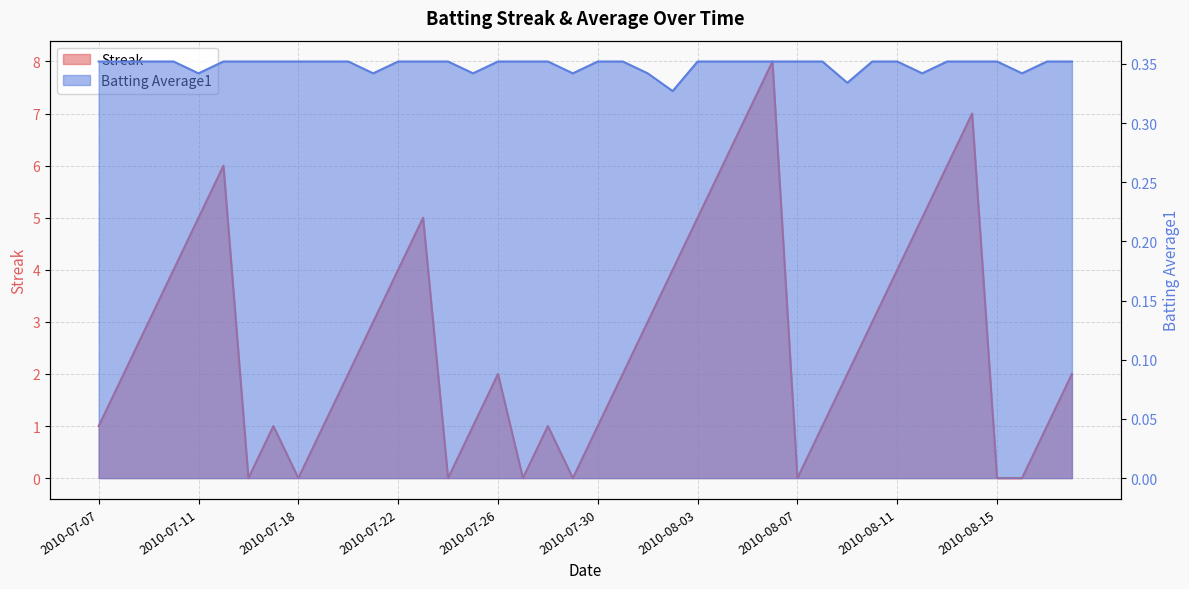

At how many categories does at least one series exceed 7?

1